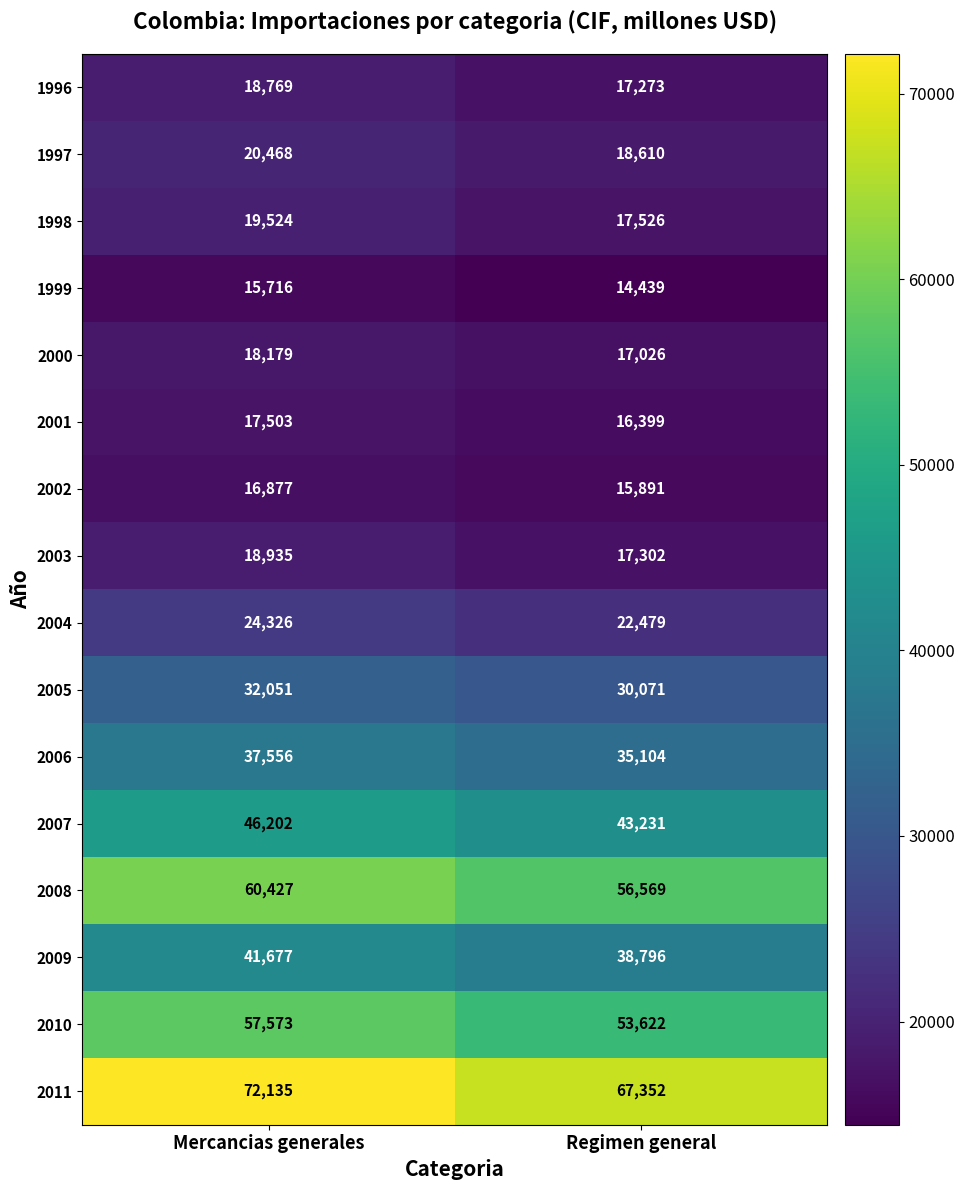

At which label is 2003 closest to 18118?

Regimen general